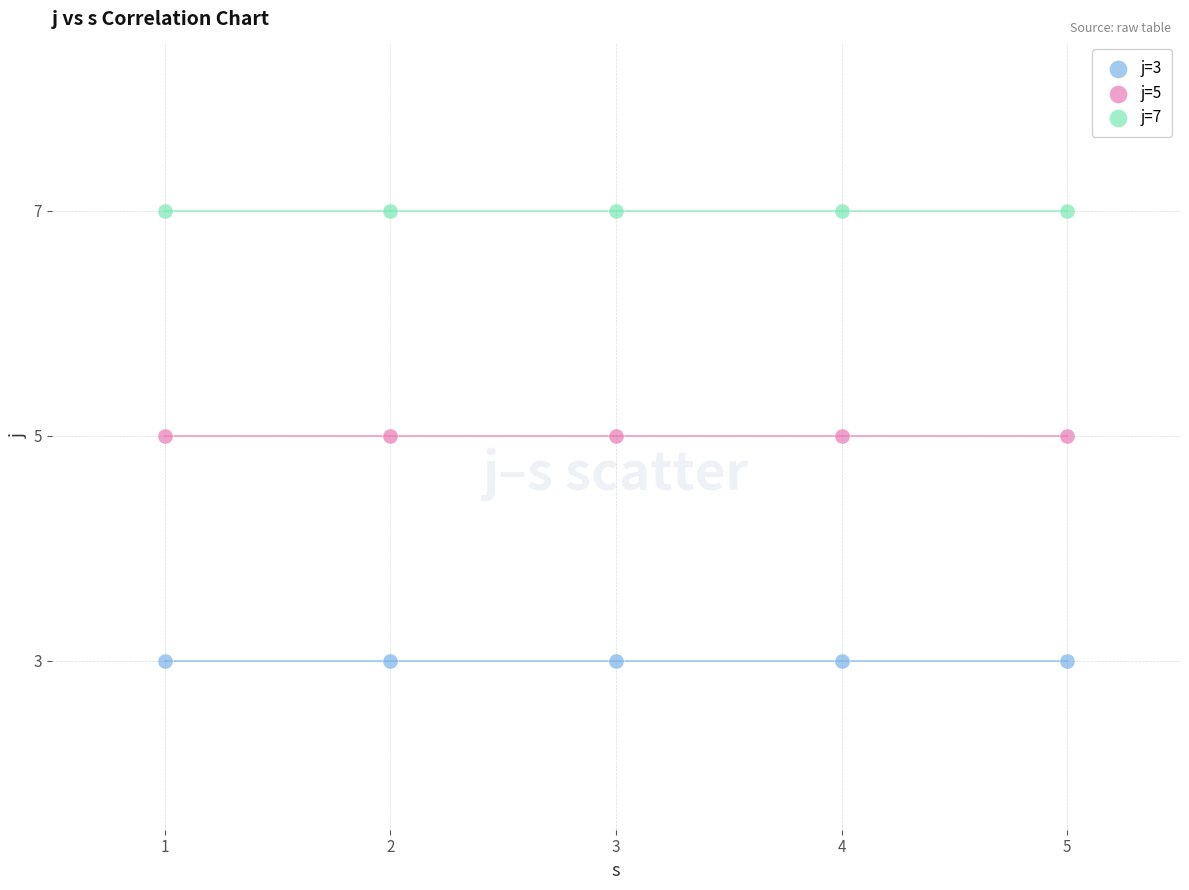

Which series contains the highest Y value?

j=7